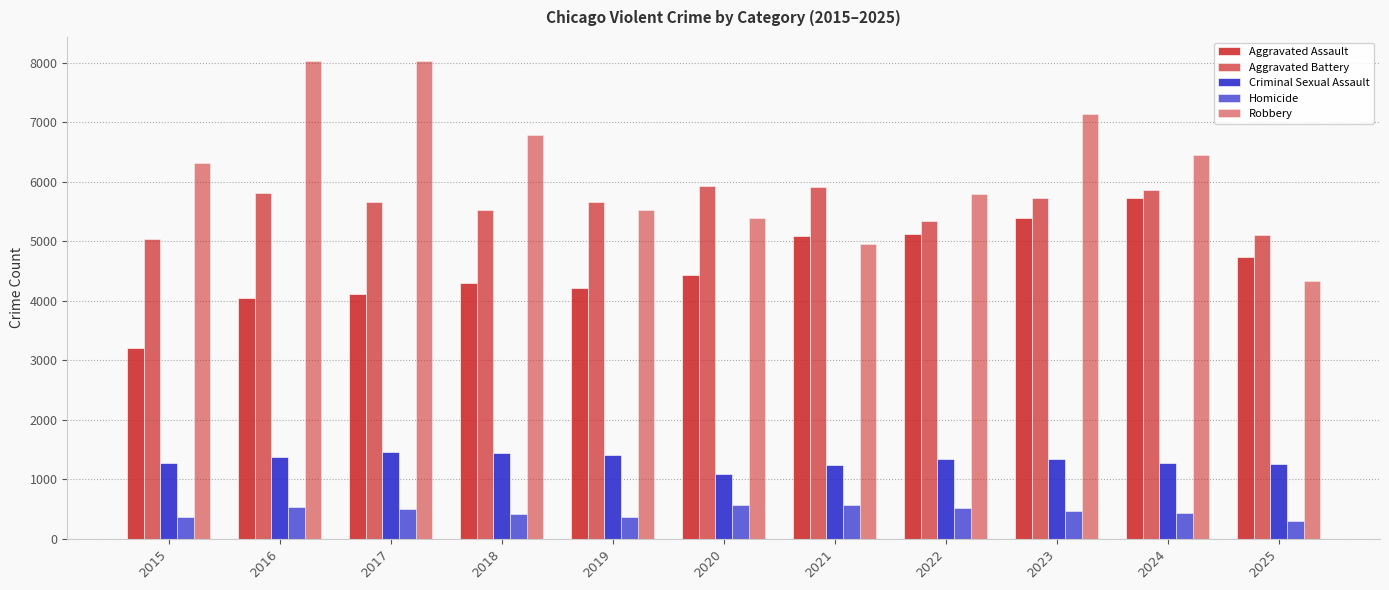

Are the bars grouped side by side (vs. stacked)?

Yes